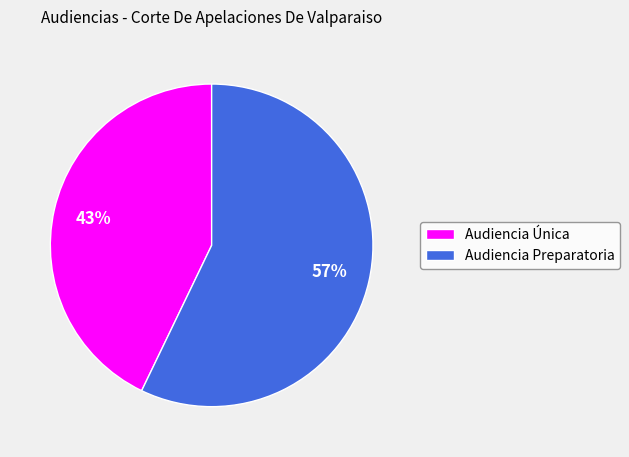

Does Audiencia Única account for over 50% of the chart?

No